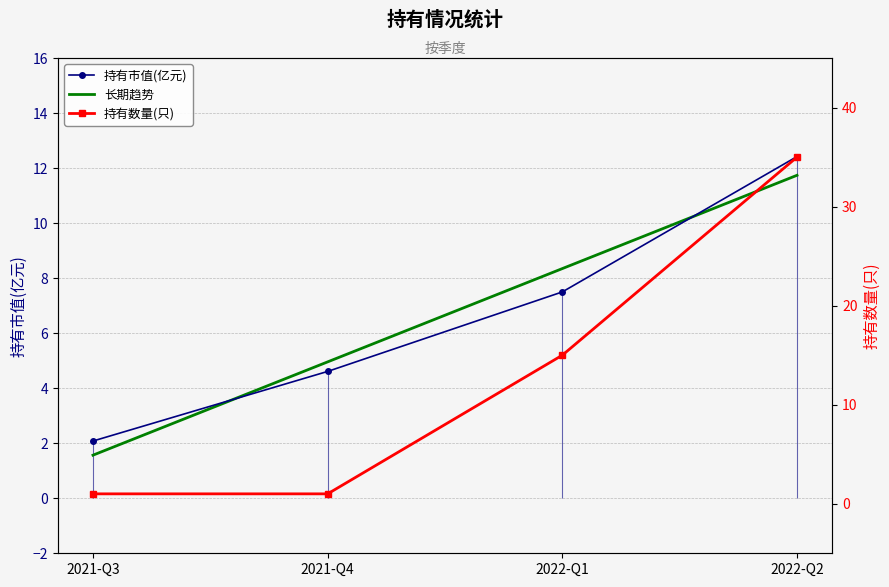

Rank the series by their maximum value, from highest to lowest.

持有数量(只), 持有市值(亿元), 长期趋势